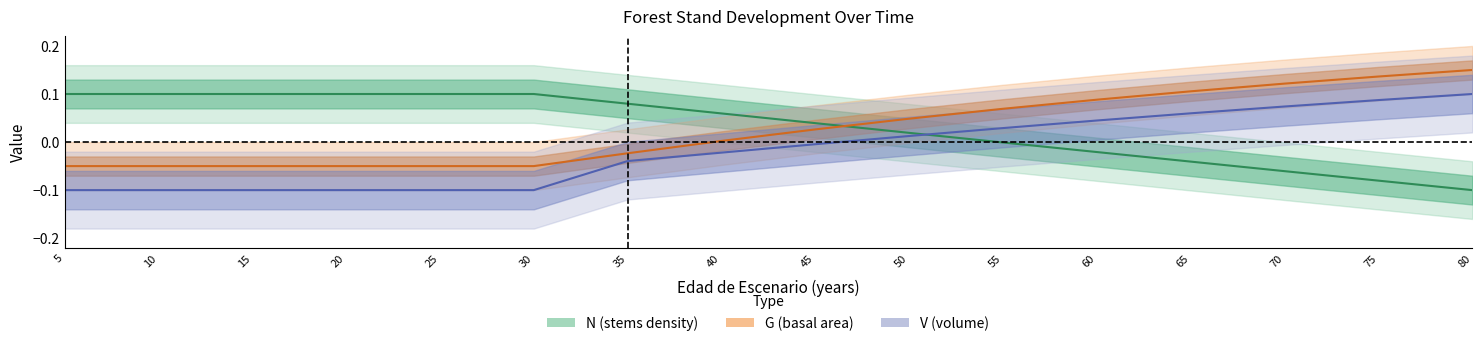

Where is V_con_corteza nearest to the value 0?

45